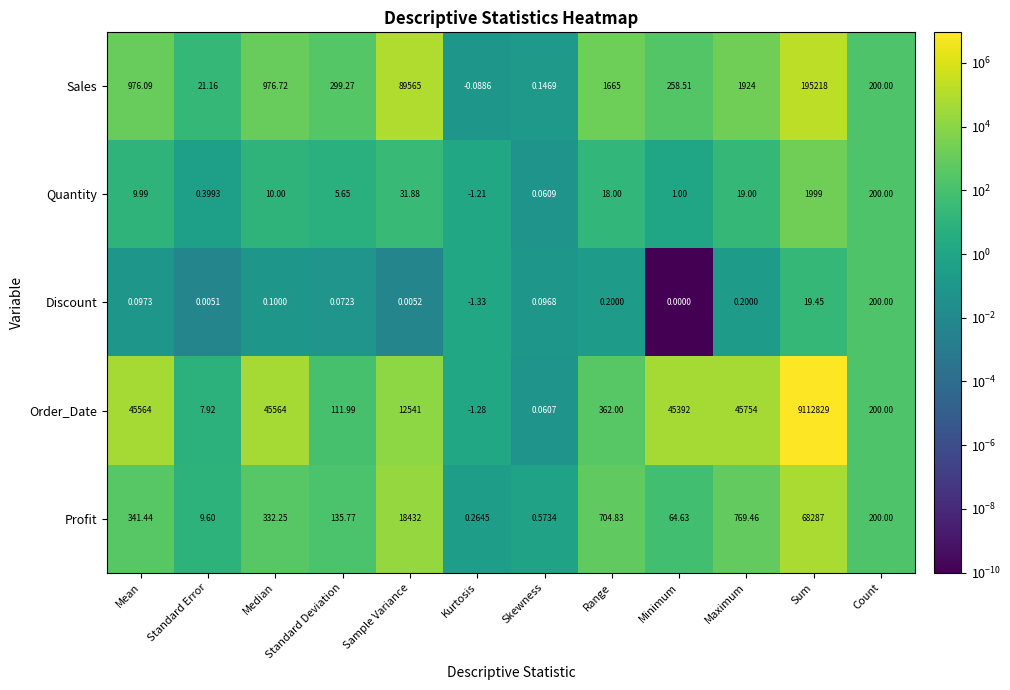

Which series has the widest spread of values?

Order_Date